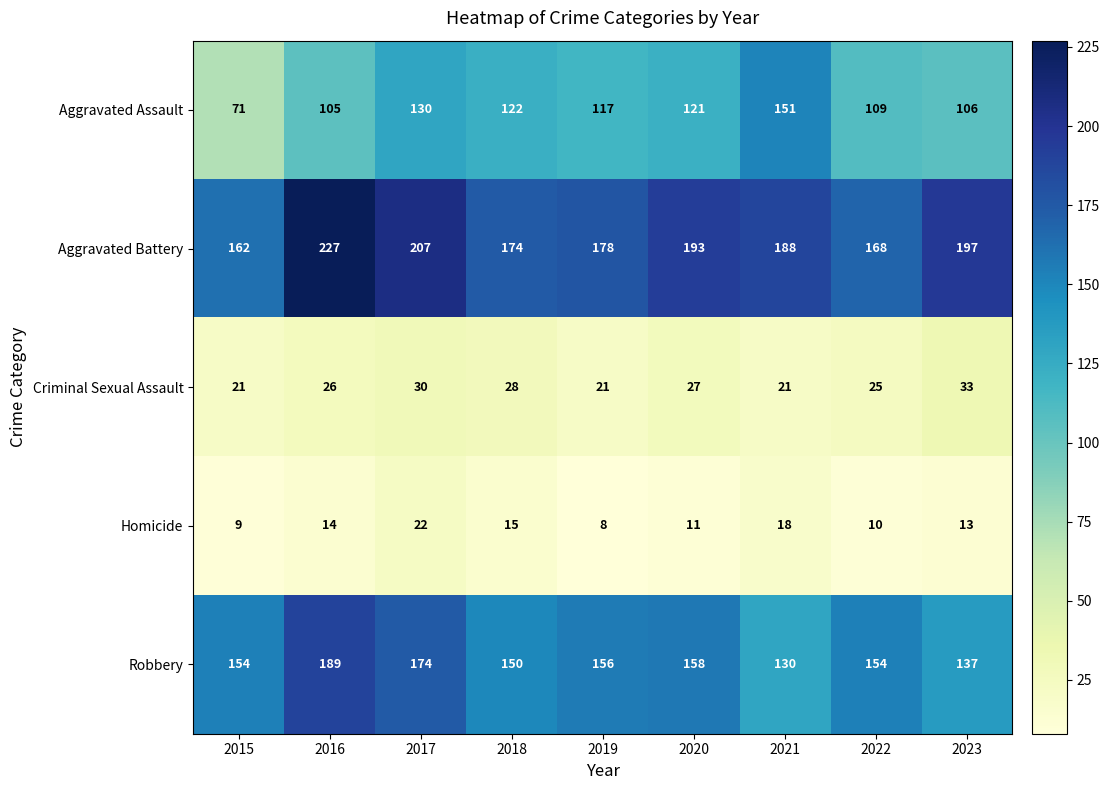

Which series has the largest total across all categories?

Aggravated Battery